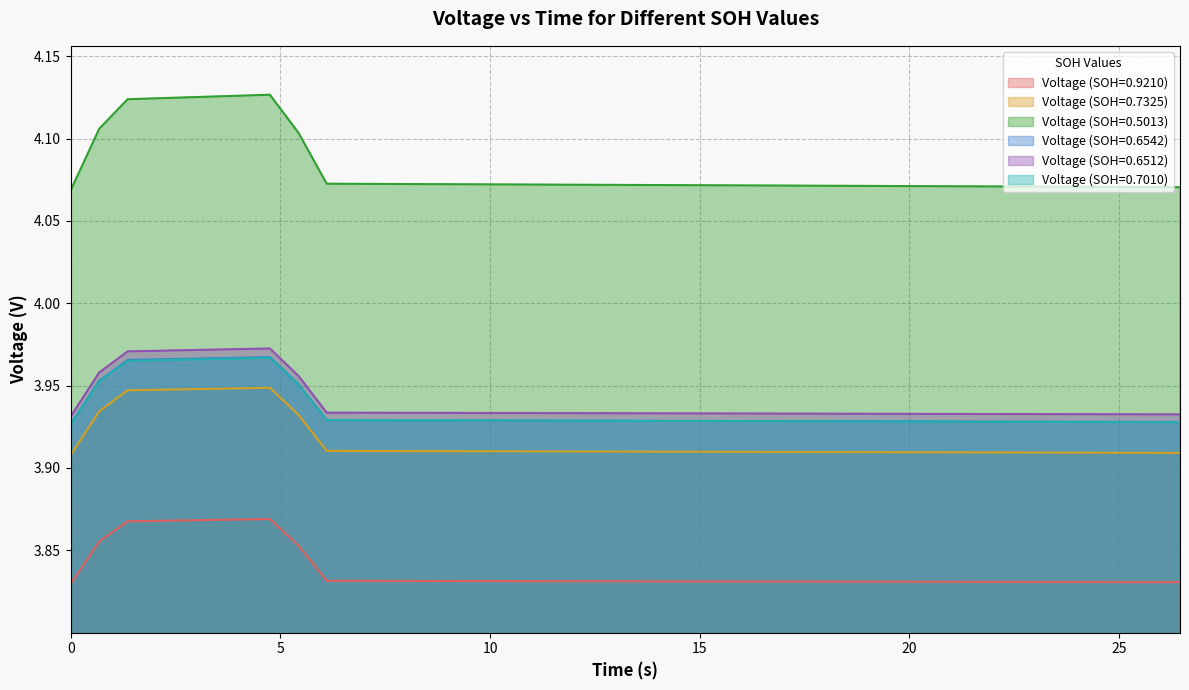

Which series has the largest total across all categories?

Voltage (SOH=0.5013)